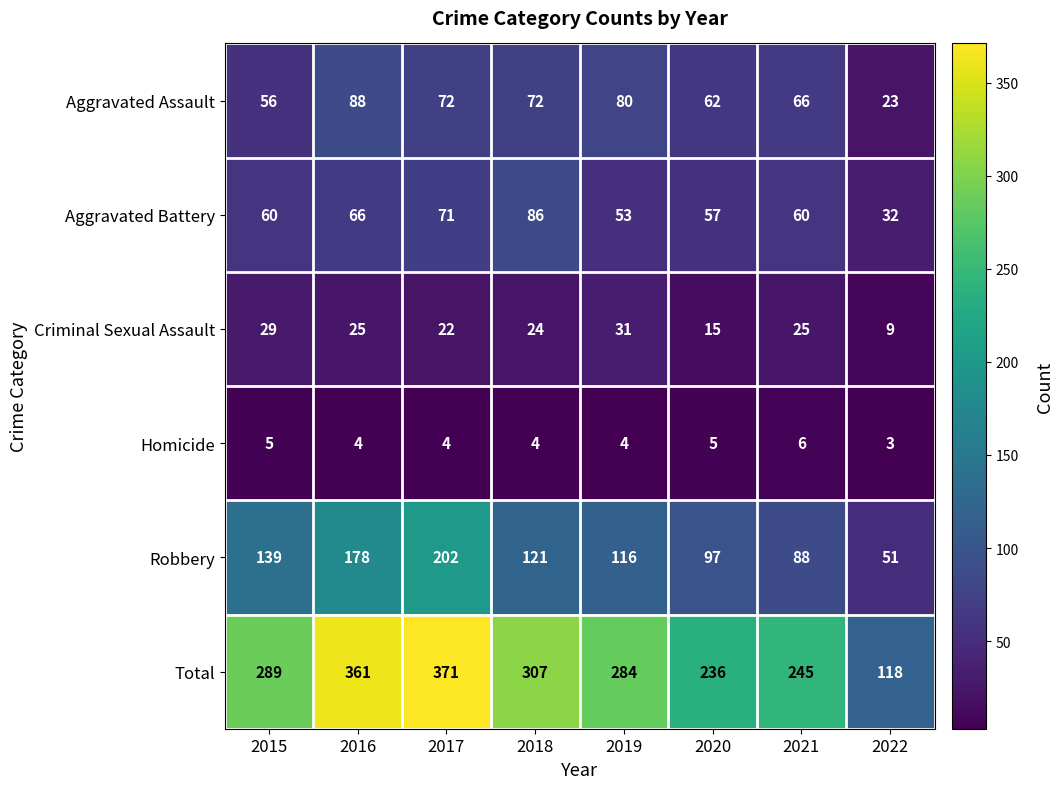

What is the maximum value for Aggravated Battery?

86